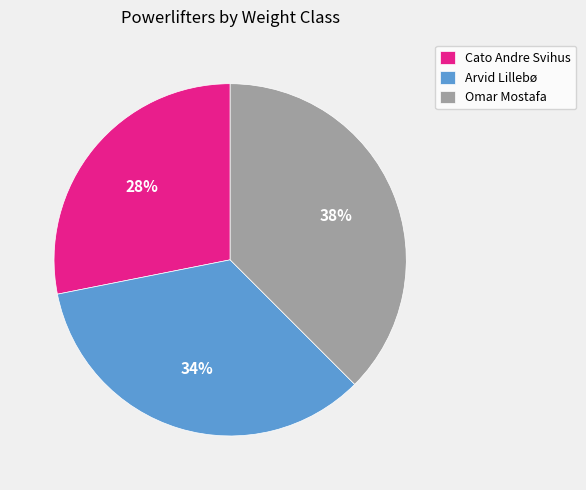

Combined, do Cato Andre Svihus and Arvid Lillebø account for over 50%?

Yes